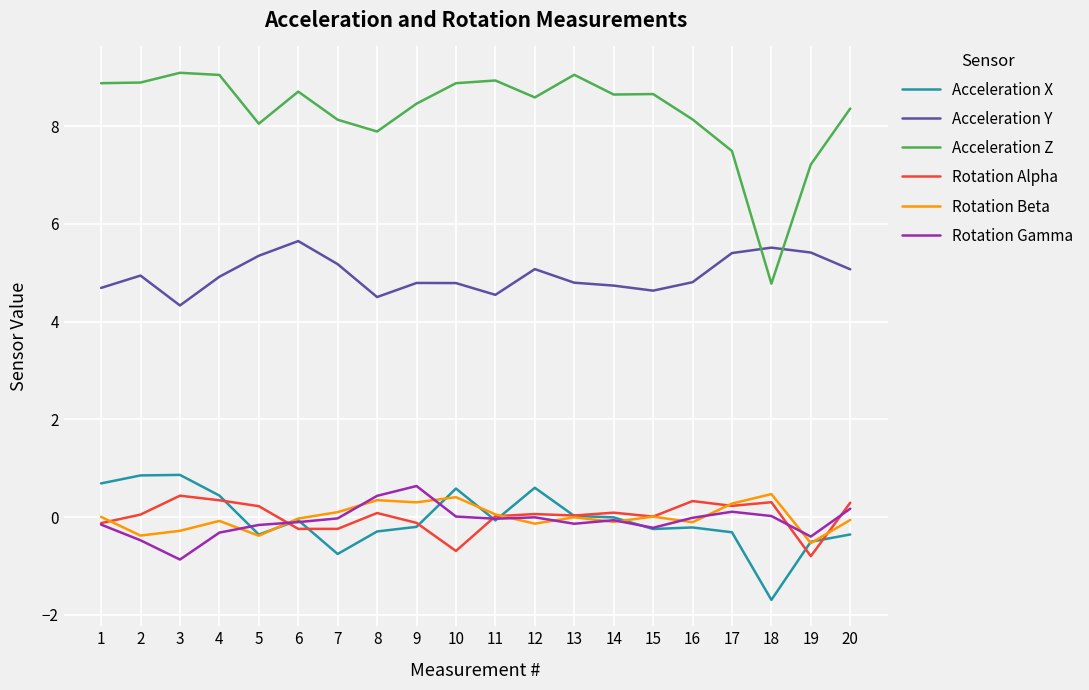

True or false: Rotation Beta and Acceleration Z cross at least once.

False